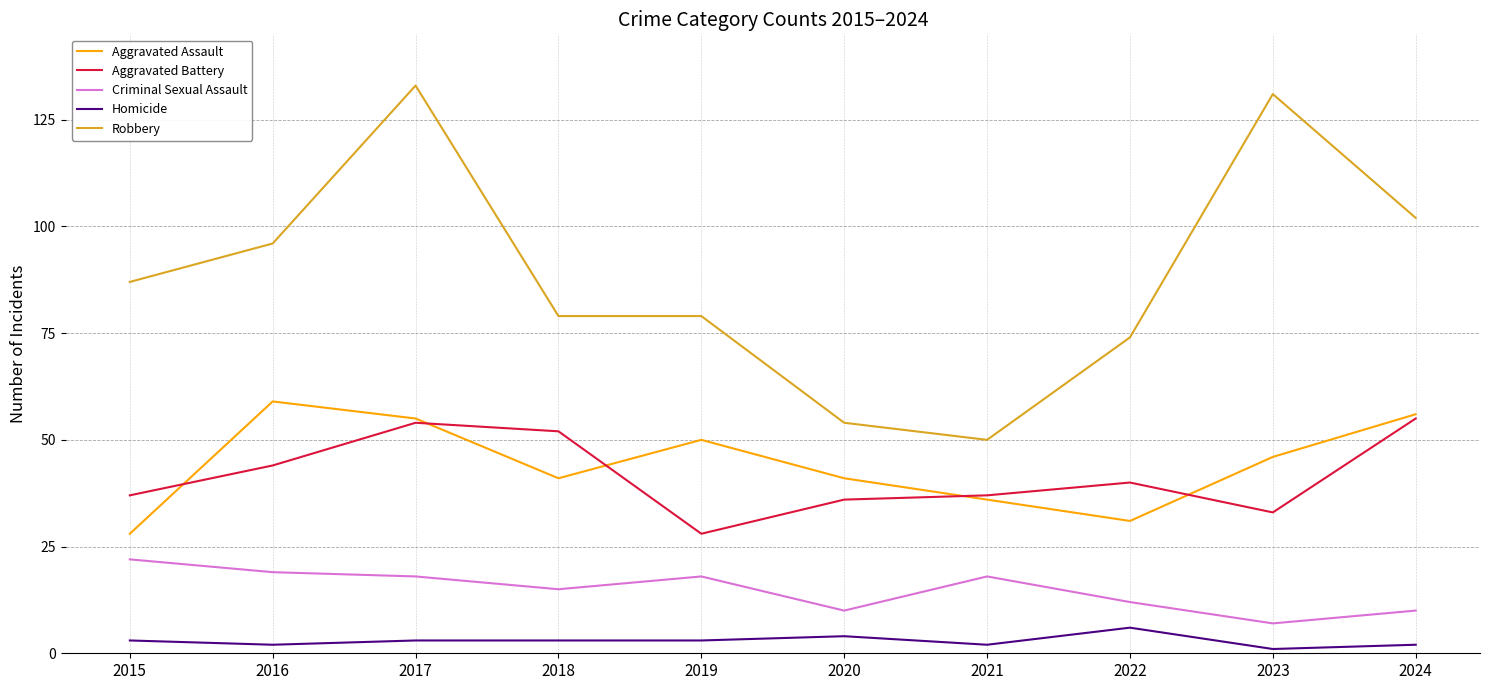

Which series changed the most between 2017 and 2019?

Robbery